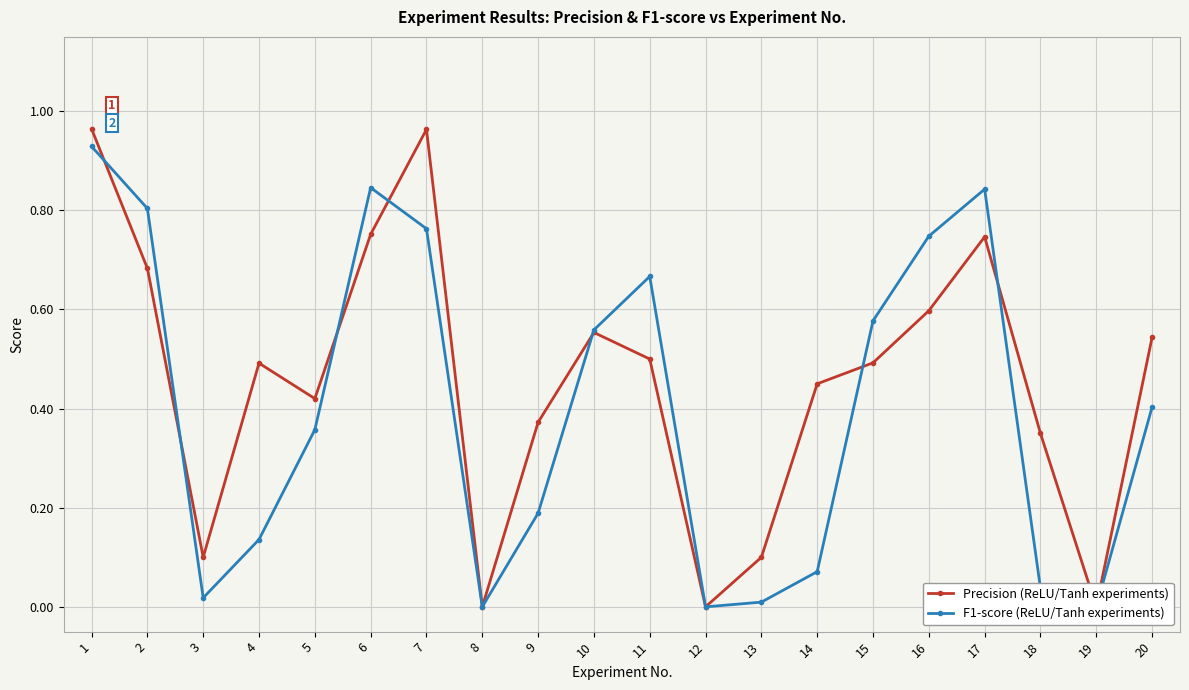

Which series has the largest total across all categories?

Precision (ReLU/Tanh experiments)